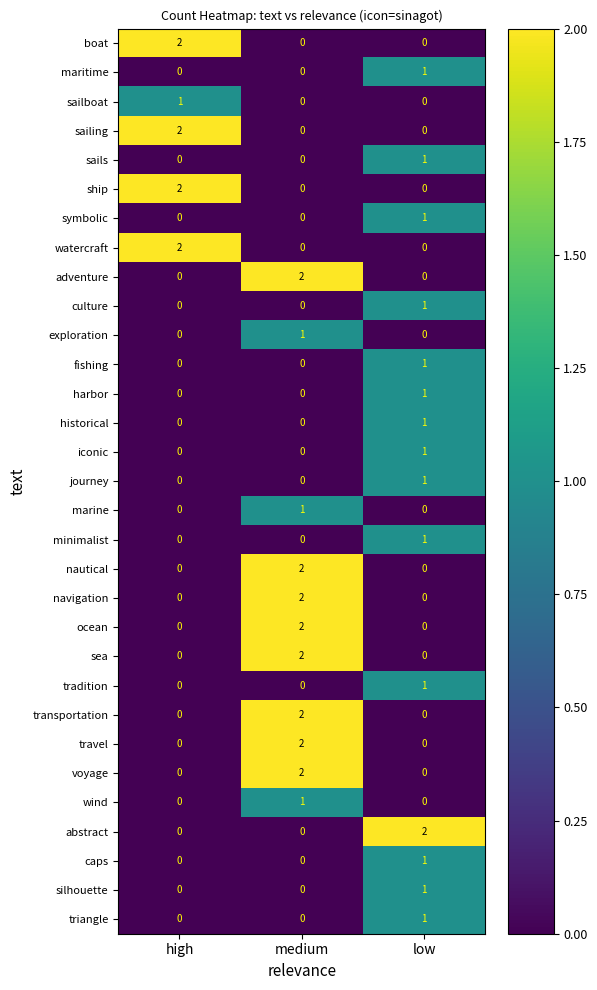

At how many categories does at least one series exceed 0?

3